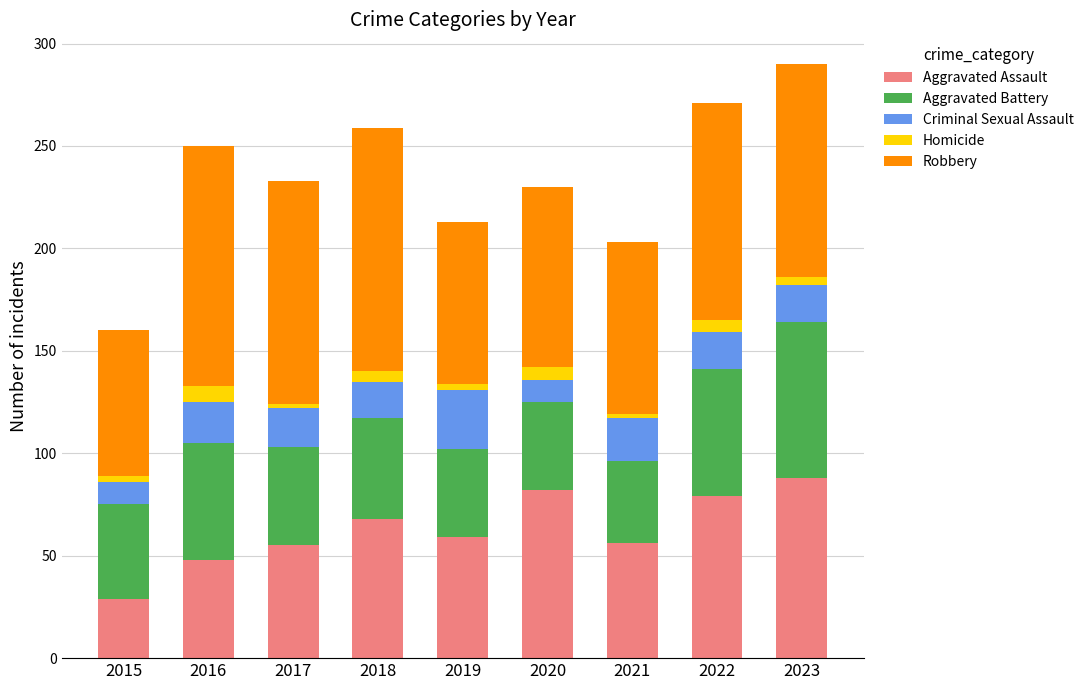

The Aggravated Assault series shows 48 at 2016. True or false?

True